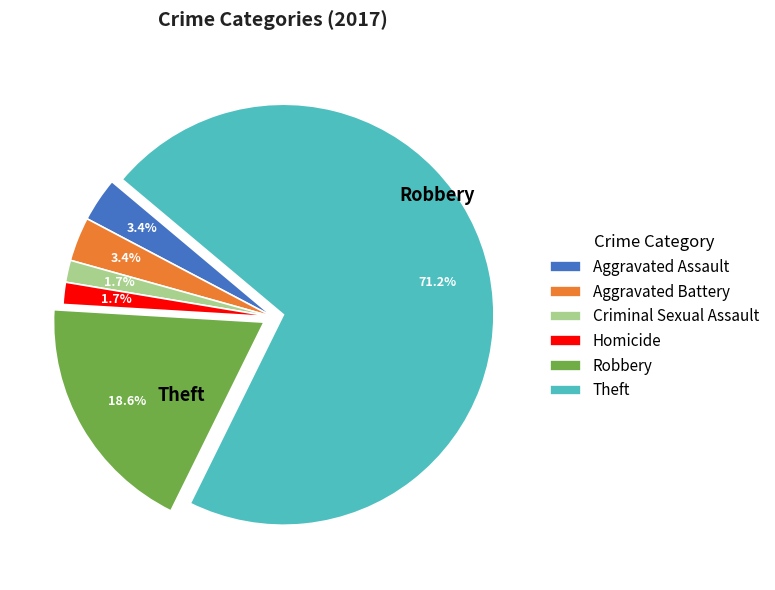

How many segments does this pie chart have?

6